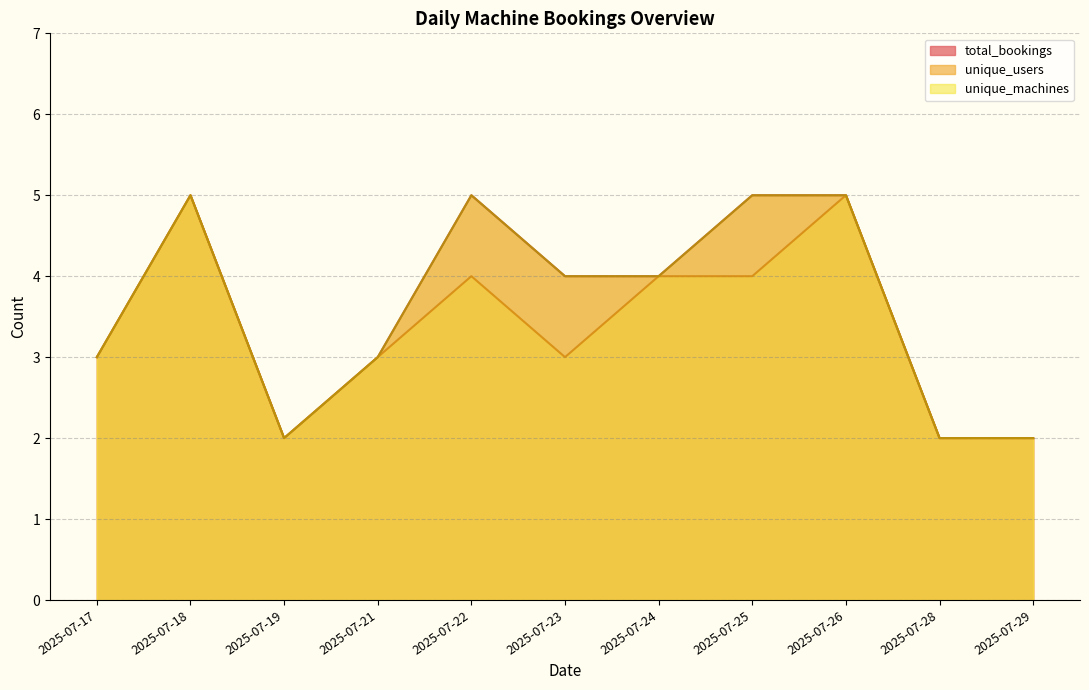

What is the label of the 16th point from the right?

2025-07-22